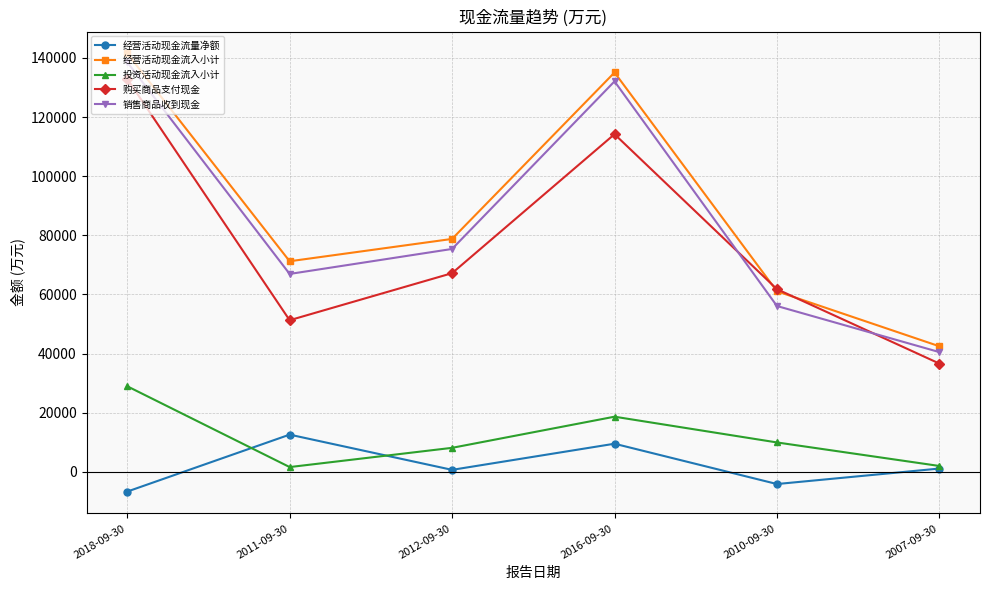

Is it true that 购买商品支付现金 equals 61798 at 2010-09-30?

True